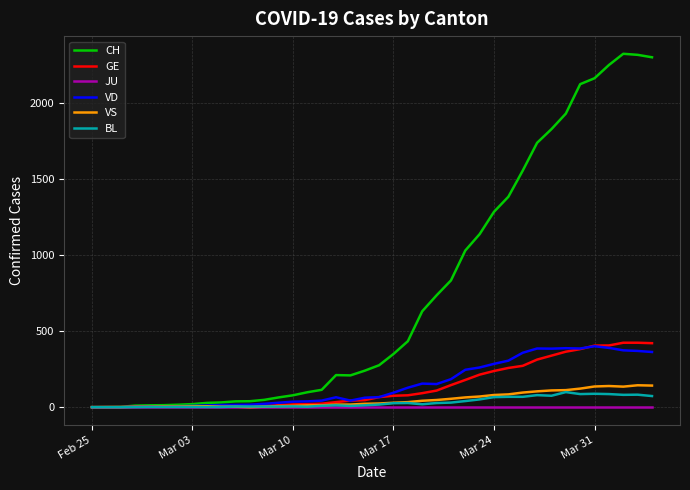

What is the sum of all BL values?

1259